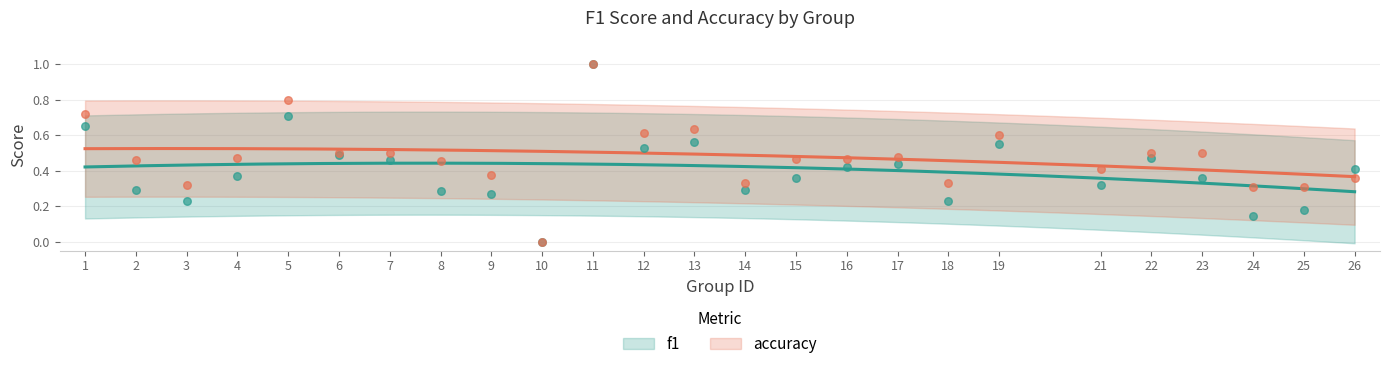

Which series has the largest total across all categories?

accuracy